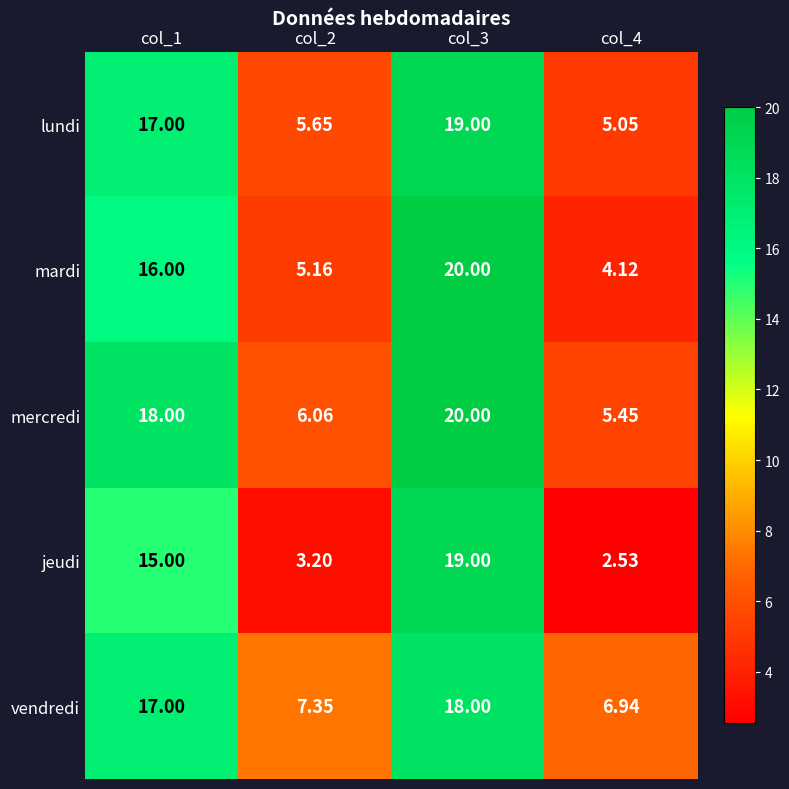

Which series has the largest range (max minus min)?

jeudi